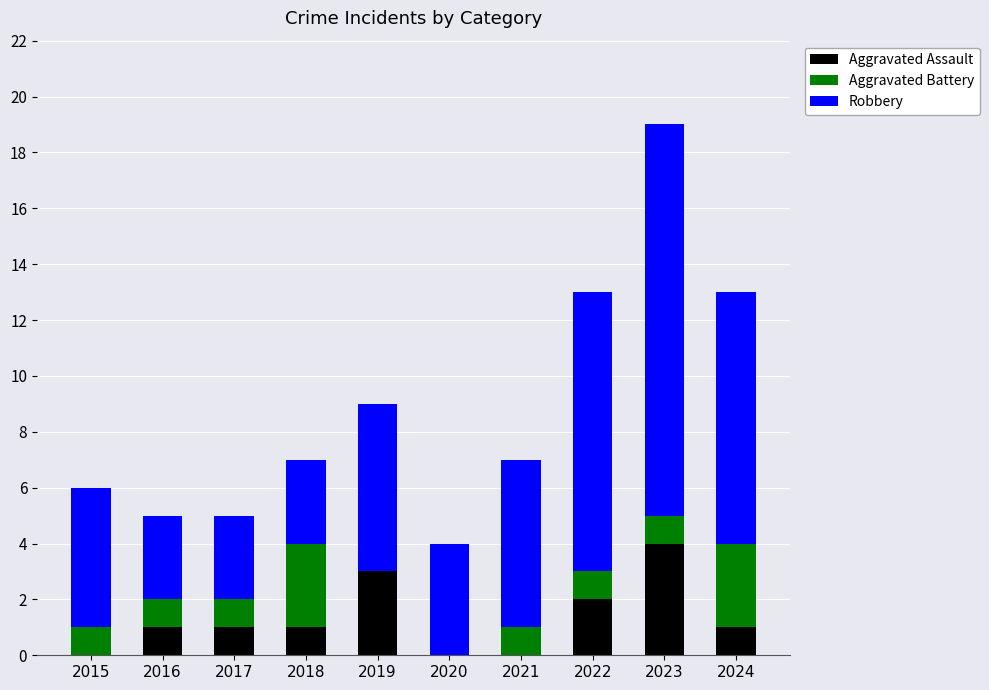

Reading right to left, list the values for the Aggravated Assault series.

2024=1	2023=4	2022=2	2021=0	2020=0	2019=3	2018=1	2017=1	2016=1	2015=0